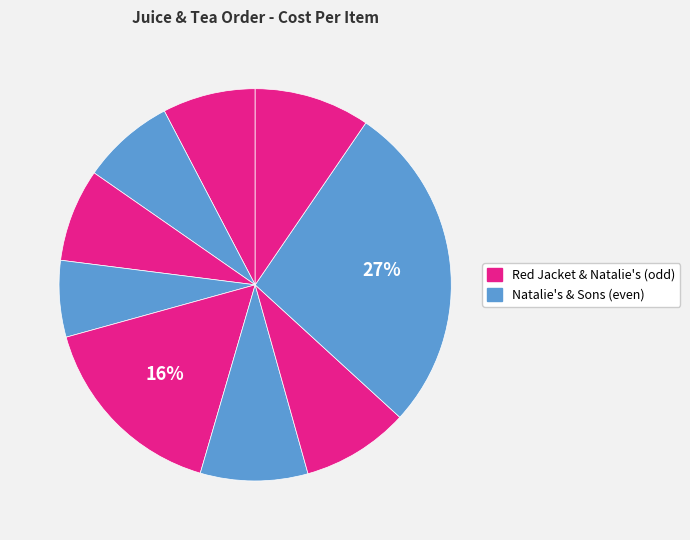

How many segments does this pie chart have?

9